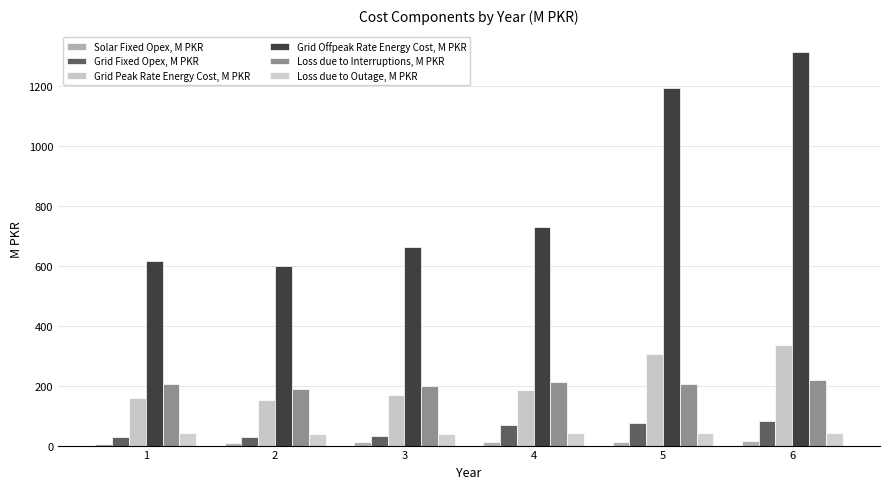

Is the value of Grid Fixed Opex, M PKR at 3 greater than the value of Loss due to Interruptions, M PKR at 5?

No